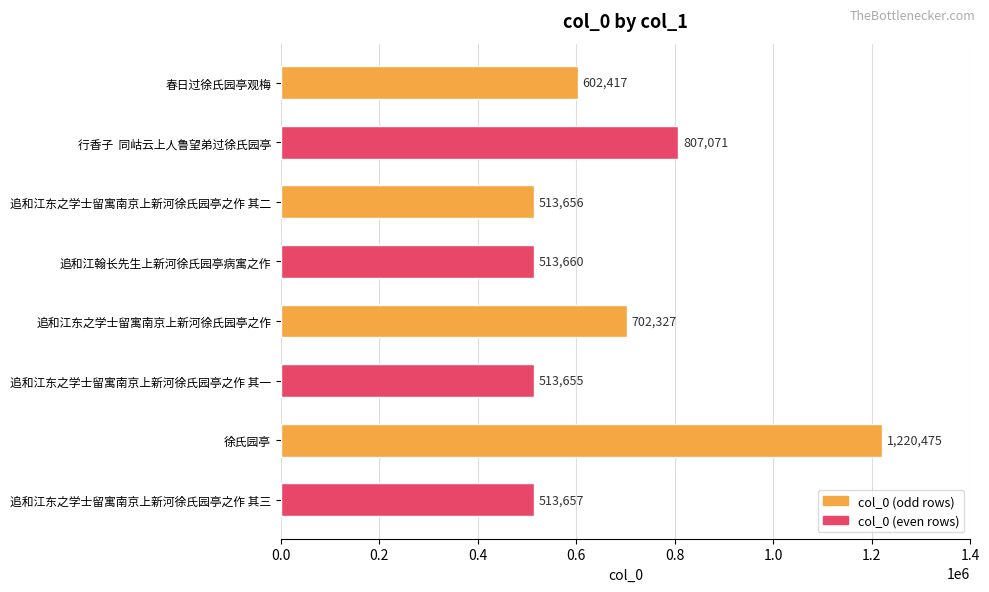

The chart shows a value of 513655 at 追和江东之学士留寓南京上新河徐氏园亭之作 其一. True or false?

True